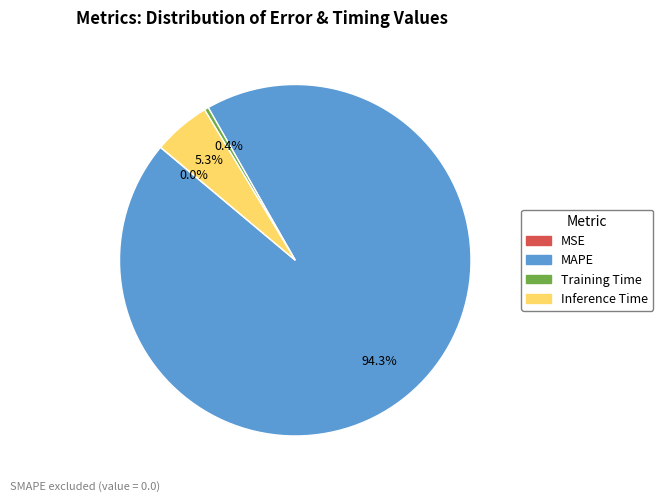

Which slice represents more than half of the pie?

MAPE